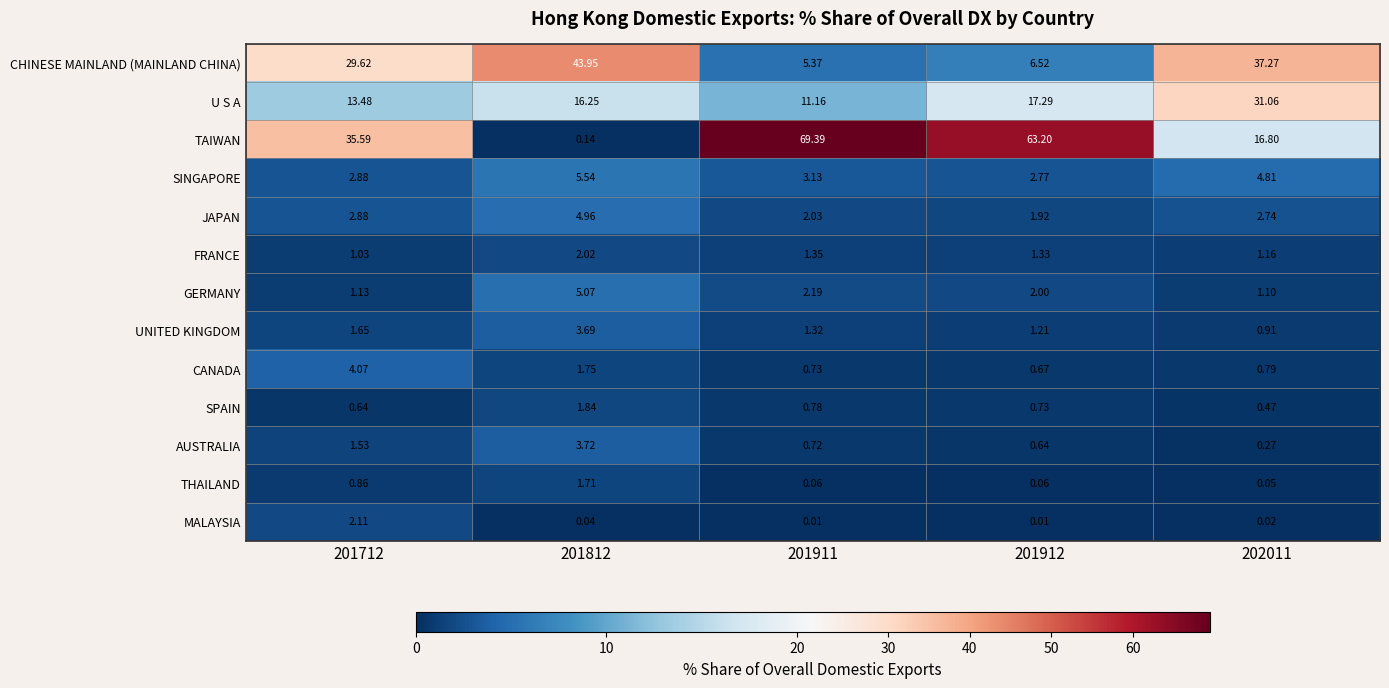

Which series has the largest range (max minus min)?

TAIWAN